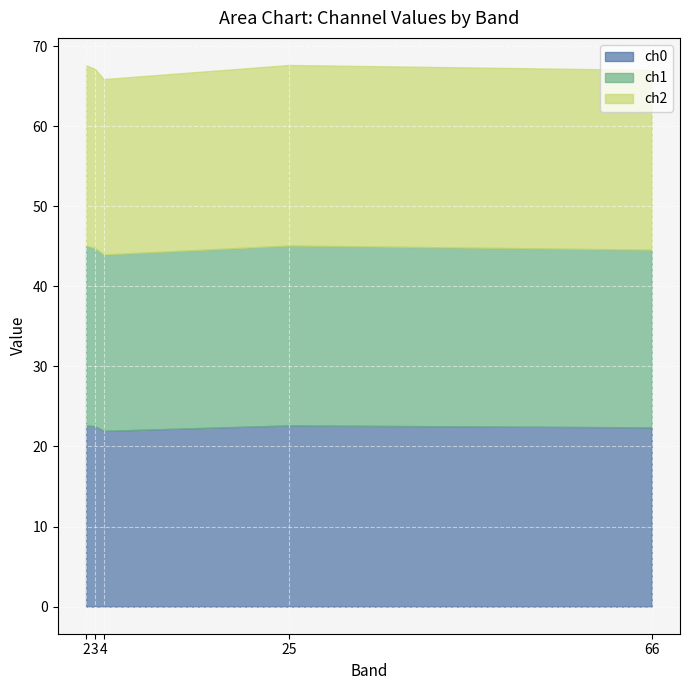

What are all the series names shown in the legend?

ch0, ch1, ch2